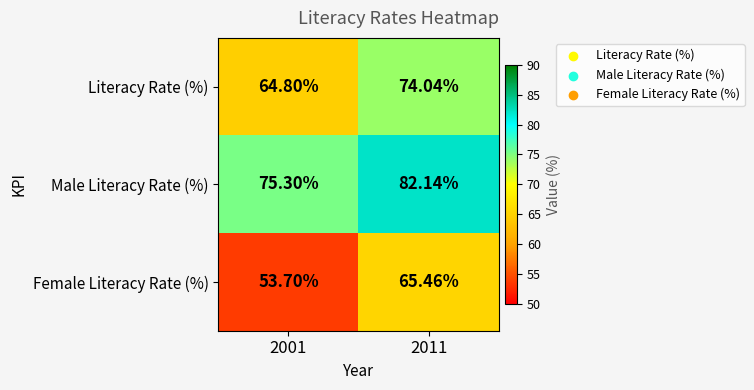

Which series has the largest range (max minus min)?

Female Literacy Rate (%)